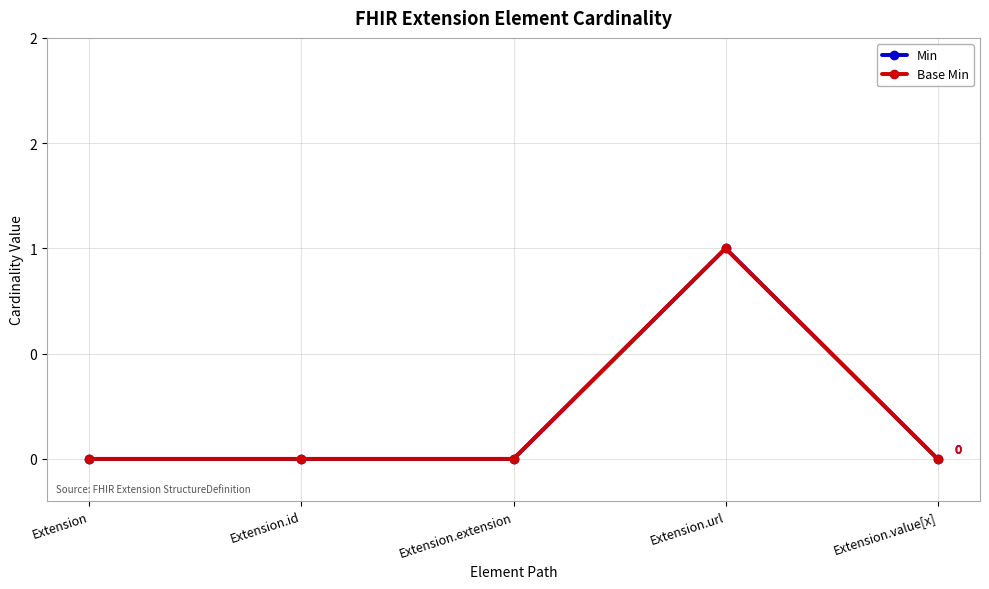

Is this an area chart (filled region under the line)?

No